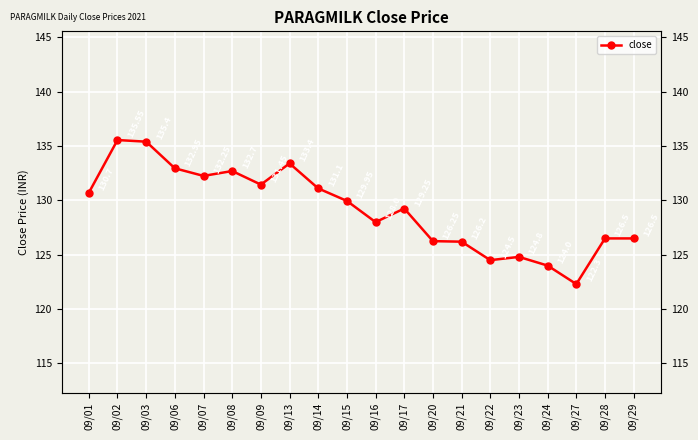

What value does the data have at 09/02?

135.6